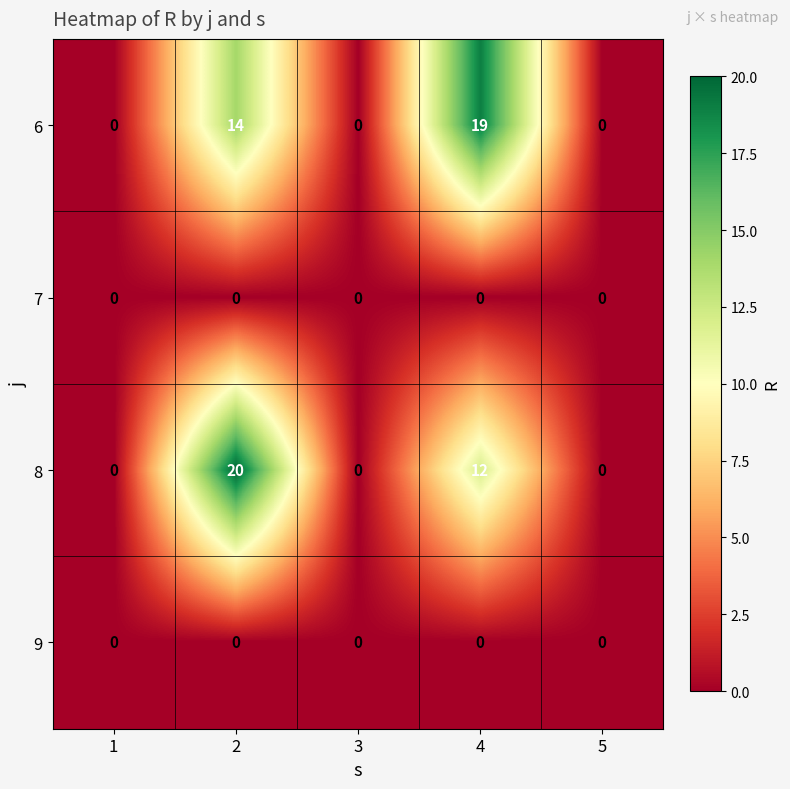

Reading left to right, transcribe all the data shown in this chart.

6: 1=0	2=14	3=0	4=19	5=0
7: 1=0	2=0	3=0	4=0	5=0
8: 1=0	2=20	3=0	4=12	5=0
9: 1=0	2=0	3=0	4=0	5=0